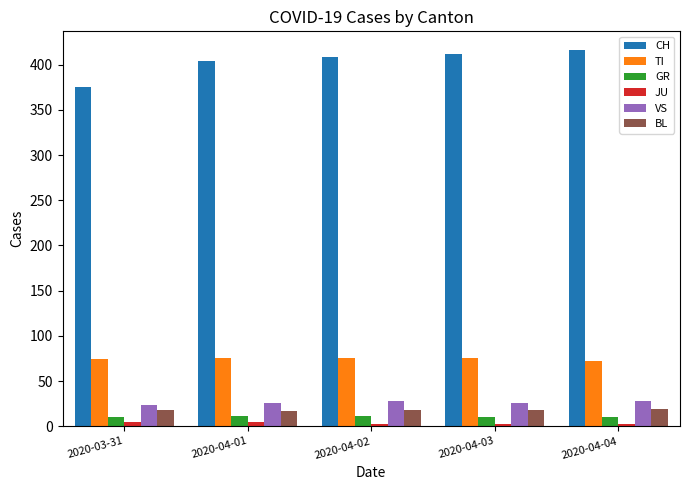

Is the value of BL at 2020-04-04 greater than the value of TI at 2020-03-31?

No